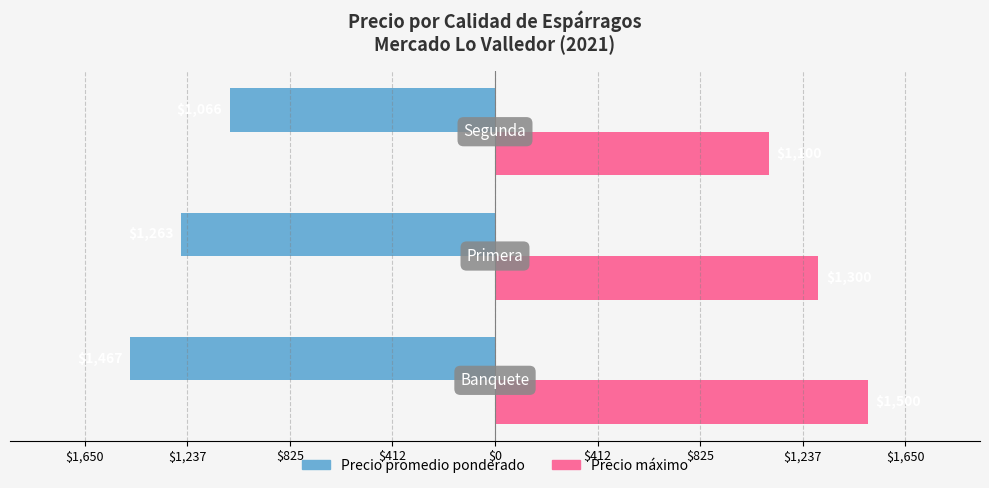

What is the value of the Precio promedio ponderado bar at the 2nd from the left?

-1263